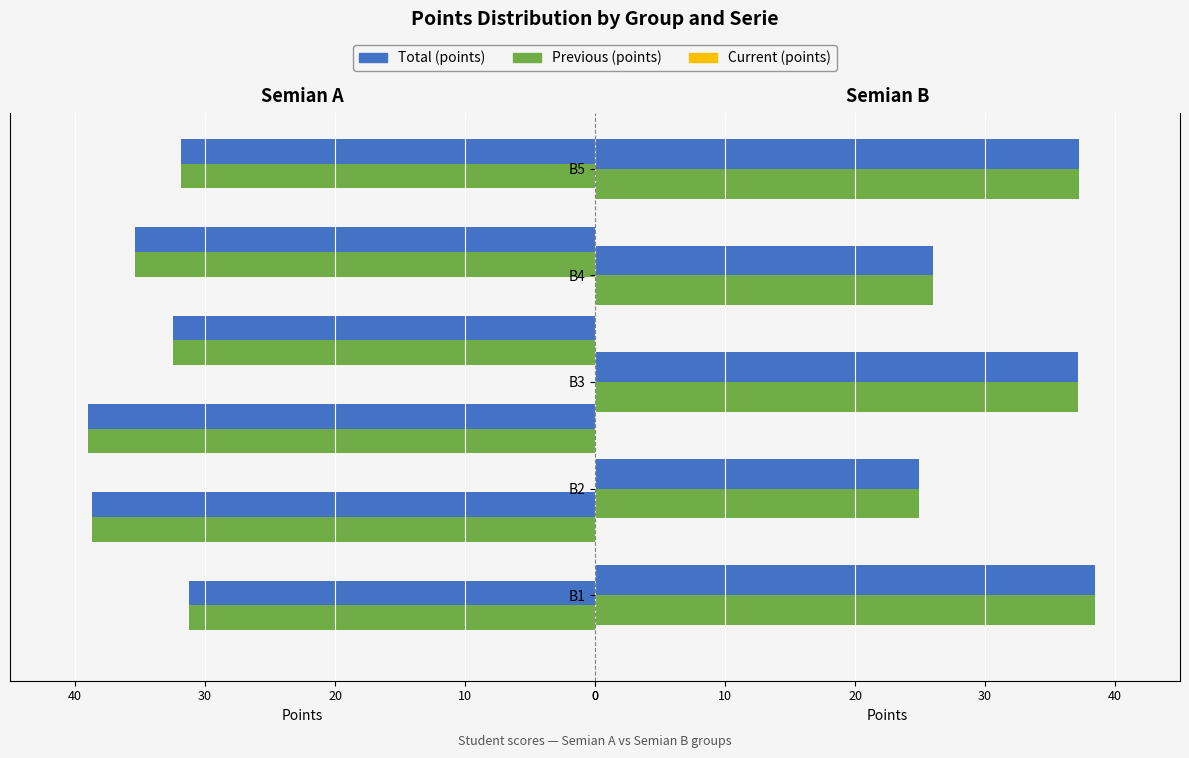

Rank the series by their maximum value, from highest to lowest.

Total (points), Previous (points), Current (points)